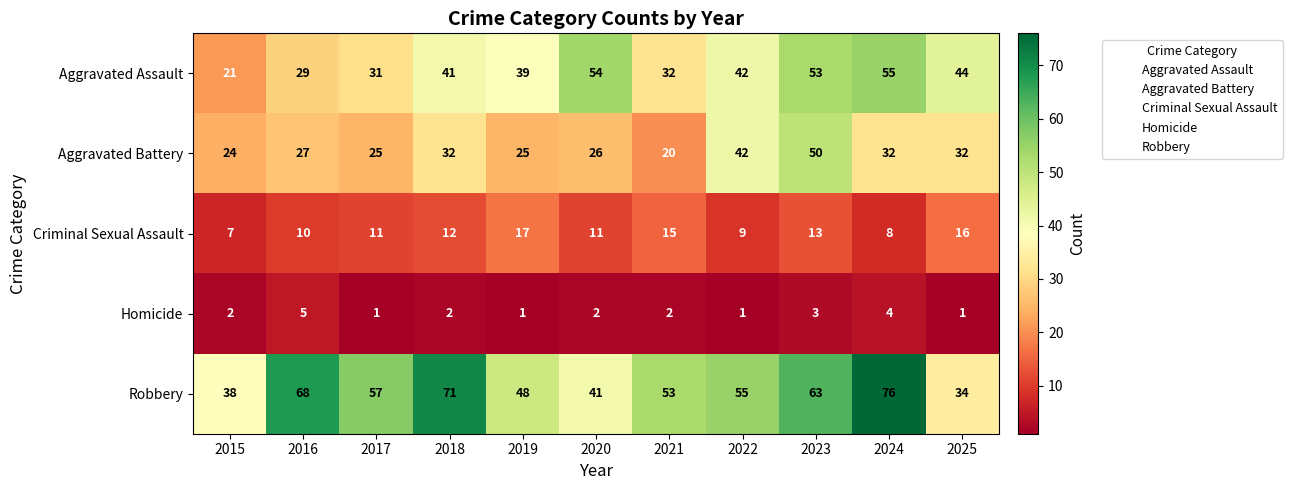

The value of Criminal Sexual Assault at 2022 is 9. True or false?

True